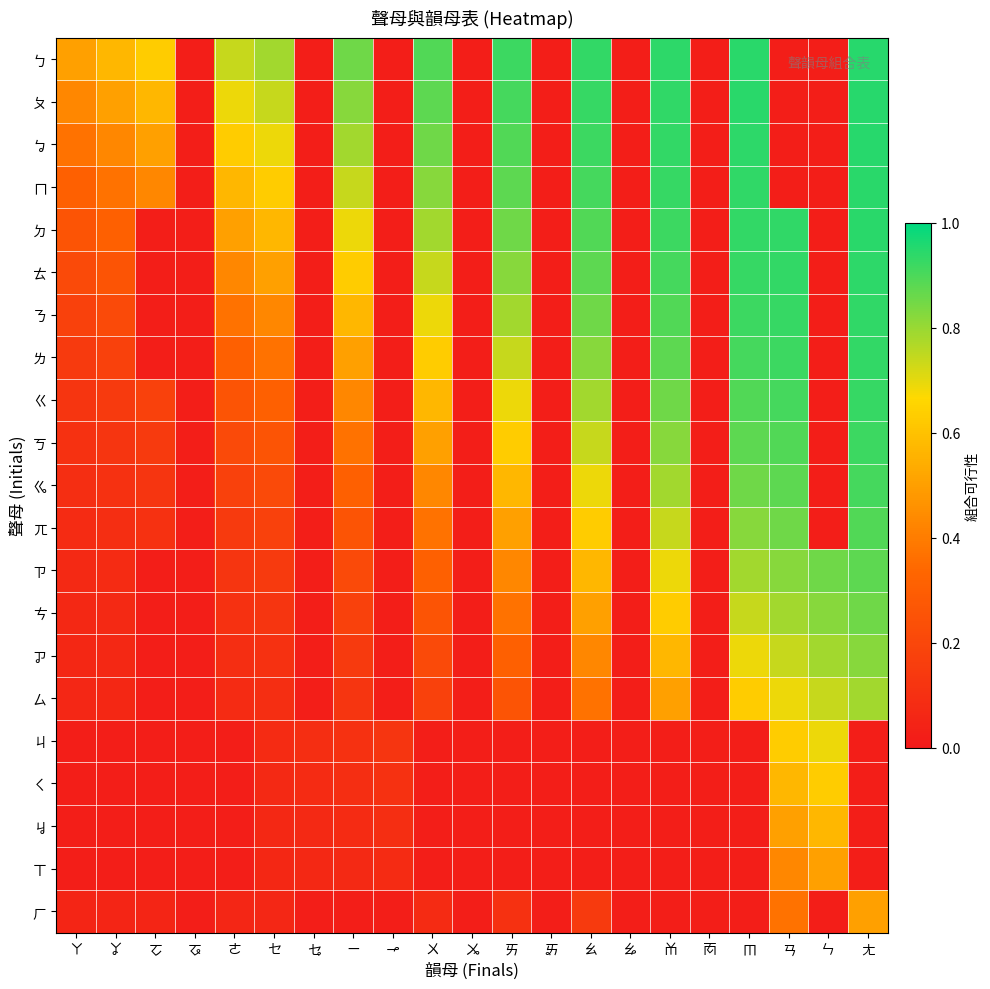

Reading left to right, list all the values displayed in this chart.

ㄅ: ㄚ=0.5	ㆩ=0.6	ㆦ=0.6	ㆧ=0.0	ㄜ=0.7	ㆤ=0.8	ㆥ=0.0	ㄧ=0.9	ㆪ=0.0	ㄨ=0.9	ㆫ=0.0	ㄞ=0.9	ㆮ=0.0	ㄠ=0.9	ㆯ=0.0	ㆰ=0.9	ㆱ=0.0	ㆬ=0.9	ㄢ=0.0	ㄣ=0.0	ㄤ=0.9
ㄆ: ㄚ=0.4	ㆩ=0.5	ㆦ=0.6	ㆧ=0.0	ㄜ=0.7	ㆤ=0.7	ㆥ=0.0	ㄧ=0.8	ㆪ=0.0	ㄨ=0.9	ㆫ=0.0	ㄞ=0.9	ㆮ=0.0	ㄠ=0.9	ㆯ=0.0	ㆰ=0.9	ㆱ=0.0	ㆬ=0.9	ㄢ=0.0	ㄣ=0.0	ㄤ=0.9
ㆠ: ㄚ=0.4	ㆩ=0.4	ㆦ=0.5	ㆧ=0.0	ㄜ=0.6	ㆤ=0.7	ㆥ=0.0	ㄧ=0.8	ㆪ=0.0	ㄨ=0.9	ㆫ=0.0	ㄞ=0.9	ㆮ=0.0	ㄠ=0.9	ㆯ=0.0	ㆰ=0.9	ㆱ=0.0	ㆬ=0.9	ㄢ=0.0	ㄣ=0.0	ㄤ=0.9
ㄇ: ㄚ=0.3	ㆩ=0.4	ㆦ=0.4	ㆧ=0.0	ㄜ=0.6	ㆤ=0.6	ㆥ=0.0	ㄧ=0.7	ㆪ=0.0	ㄨ=0.8	ㆫ=0.0	ㄞ=0.9	ㆮ=0.0	ㄠ=0.9	ㆯ=0.0	ㆰ=0.9	ㆱ=0.0	ㆬ=0.9	ㄢ=0.0	ㄣ=0.0	ㄤ=0.9
ㄉ: ㄚ=0.3	ㆩ=0.3	ㆦ=0.0	ㆧ=0.0	ㄜ=0.5	ㆤ=0.6	ㆥ=0.0	ㄧ=0.7	ㆪ=0.0	ㄨ=0.8	ㆫ=0.0	ㄞ=0.9	ㆮ=0.0	ㄠ=0.9	ㆯ=0.0	ㆰ=0.9	ㆱ=0.0	ㆬ=0.9	ㄢ=0.9	ㄣ=0.0	ㄤ=0.9
ㄊ: ㄚ=0.2	ㆩ=0.3	ㆦ=0.0	ㆧ=0.0	ㄜ=0.4	ㆤ=0.5	ㆥ=0.0	ㄧ=0.6	ㆪ=0.0	ㄨ=0.7	ㆫ=0.0	ㄞ=0.8	ㆮ=0.0	ㄠ=0.9	ㆯ=0.0	ㆰ=0.9	ㆱ=0.0	ㆬ=0.9	ㄢ=0.9	ㄣ=0.0	ㄤ=0.9
ㄋ: ㄚ=0.2	ㆩ=0.2	ㆦ=0.0	ㆧ=0.0	ㄜ=0.4	ㆤ=0.4	ㆥ=0.0	ㄧ=0.6	ㆪ=0.0	ㄨ=0.7	ㆫ=0.0	ㄞ=0.8	ㆮ=0.0	ㄠ=0.9	ㆯ=0.0	ㆰ=0.9	ㆱ=0.0	ㆬ=0.9	ㄢ=0.9	ㄣ=0.0	ㄤ=0.9
ㄌ: ㄚ=0.1	ㆩ=0.2	ㆦ=0.0	ㆧ=0.0	ㄜ=0.3	ㆤ=0.4	ㆥ=0.0	ㄧ=0.5	ㆪ=0.0	ㄨ=0.6	ㆫ=0.0	ㄞ=0.7	ㆮ=0.0	ㄠ=0.8	ㆯ=0.0	ㆰ=0.9	ㆱ=0.0	ㆬ=0.9	ㄢ=0.9	ㄣ=0.0	ㄤ=0.9
ㄍ: ㄚ=0.1	ㆩ=0.1	ㆦ=0.2	ㆧ=0.0	ㄜ=0.3	ㆤ=0.3	ㆥ=0.0	ㄧ=0.4	ㆪ=0.0	ㄨ=0.6	ㆫ=0.0	ㄞ=0.7	ㆮ=0.0	ㄠ=0.8	ㆯ=0.0	ㆰ=0.9	ㆱ=0.0	ㆬ=0.9	ㄢ=0.9	ㄣ=0.0	ㄤ=0.9
ㄎ: ㄚ=0.1	ㆩ=0.1	ㆦ=0.1	ㆧ=0.0	ㄜ=0.2	ㆤ=0.3	ㆥ=0.0	ㄧ=0.4	ㆪ=0.0	ㄨ=0.5	ㆫ=0.0	ㄞ=0.6	ㆮ=0.0	ㄠ=0.7	ㆯ=0.0	ㆰ=0.8	ㆱ=0.0	ㆬ=0.9	ㄢ=0.9	ㄣ=0.0	ㄤ=0.9
ㆣ: ㄚ=0.1	ㆩ=0.1	ㆦ=0.1	ㆧ=0.0	ㄜ=0.2	ㆤ=0.2	ㆥ=0.0	ㄧ=0.3	ㆪ=0.0	ㄨ=0.4	ㆫ=0.0	ㄞ=0.6	ㆮ=0.0	ㄠ=0.7	ㆯ=0.0	ㆰ=0.8	ㆱ=0.0	ㆬ=0.9	ㄢ=0.9	ㄣ=0.0	ㄤ=0.9
ㄫ: ㄚ=0.1	ㆩ=0.1	ㆦ=0.1	ㆧ=0.0	ㄜ=0.1	ㆤ=0.2	ㆥ=0.0	ㄧ=0.3	ㆪ=0.0	ㄨ=0.4	ㆫ=0.0	ㄞ=0.5	ㆮ=0.0	ㄠ=0.6	ㆯ=0.0	ㆰ=0.7	ㆱ=0.0	ㆬ=0.8	ㄢ=0.9	ㄣ=0.0	ㄤ=0.9
ㄗ: ㄚ=0.1	ㆩ=0.1	ㆦ=0.0	ㆧ=0.0	ㄜ=0.1	ㆤ=0.1	ㆥ=0.0	ㄧ=0.2	ㆪ=0.0	ㄨ=0.3	ㆫ=0.0	ㄞ=0.4	ㆮ=0.0	ㄠ=0.6	ㆯ=0.0	ㆰ=0.7	ㆱ=0.0	ㆬ=0.8	ㄢ=0.8	ㄣ=0.9	ㄤ=0.9
ㄘ: ㄚ=0.1	ㆩ=0.1	ㆦ=0.0	ㆧ=0.0	ㄜ=0.1	ㆤ=0.1	ㆥ=0.0	ㄧ=0.2	ㆪ=0.0	ㄨ=0.3	ㆫ=0.0	ㄞ=0.4	ㆮ=0.0	ㄠ=0.5	ㆯ=0.0	ㆰ=0.6	ㆱ=0.0	ㆬ=0.7	ㄢ=0.8	ㄣ=0.8	ㄤ=0.9
ㆡ: ㄚ=0.1	ㆩ=0.1	ㆦ=0.0	ㆧ=0.0	ㄜ=0.1	ㆤ=0.1	ㆥ=0.0	ㄧ=0.1	ㆪ=0.0	ㄨ=0.2	ㆫ=0.0	ㄞ=0.3	ㆮ=0.0	ㄠ=0.4	ㆯ=0.0	ㆰ=0.6	ㆱ=0.0	ㆬ=0.7	ㄢ=0.7	ㄣ=0.8	ㄤ=0.8
ㄙ: ㄚ=0.1	ㆩ=0.1	ㆦ=0.0	ㆧ=0.0	ㄜ=0.1	ㆤ=0.1	ㆥ=0.0	ㄧ=0.1	ㆪ=0.0	ㄨ=0.2	ㆫ=0.0	ㄞ=0.3	ㆮ=0.0	ㄠ=0.4	ㆯ=0.0	ㆰ=0.5	ㆱ=0.0	ㆬ=0.6	ㄢ=0.7	ㄣ=0.7	ㄤ=0.8
ㄐ: ㄚ=0.0	ㆩ=0.0	ㆦ=0.0	ㆧ=0.0	ㄜ=0.0	ㆤ=0.1	ㆥ=0.1	ㄧ=0.1	ㆪ=0.1	ㄨ=0.0	ㆫ=0.0	ㄞ=0.0	ㆮ=0.0	ㄠ=0.0	ㆯ=0.0	ㆰ=0.0	ㆱ=0.0	ㆬ=0.0	ㄢ=0.6	ㄣ=0.7	ㄤ=0.0
ㄑ: ㄚ=0.0	ㆩ=0.0	ㆦ=0.0	ㆧ=0.0	ㄜ=0.0	ㆤ=0.1	ㆥ=0.1	ㄧ=0.1	ㆪ=0.1	ㄨ=0.0	ㆫ=0.0	ㄞ=0.0	ㆮ=0.0	ㄠ=0.0	ㆯ=0.0	ㆰ=0.0	ㆱ=0.0	ㆬ=0.0	ㄢ=0.6	ㄣ=0.6	ㄤ=0.0
ㆢ: ㄚ=0.0	ㆩ=0.0	ㆦ=0.0	ㆧ=0.0	ㄜ=0.0	ㆤ=0.1	ㆥ=0.1	ㄧ=0.1	ㆪ=0.1	ㄨ=0.0	ㆫ=0.0	ㄞ=0.0	ㆮ=0.0	ㄠ=0.0	ㆯ=0.0	ㆰ=0.0	ㆱ=0.0	ㆬ=0.0	ㄢ=0.5	ㄣ=0.6	ㄤ=0.0
ㄒ: ㄚ=0.0	ㆩ=0.0	ㆦ=0.0	ㆧ=0.0	ㄜ=0.0	ㆤ=0.1	ㆥ=0.1	ㄧ=0.1	ㆪ=0.1	ㄨ=0.0	ㆫ=0.0	ㄞ=0.0	ㆮ=0.0	ㄠ=0.0	ㆯ=0.0	ㆰ=0.0	ㆱ=0.0	ㆬ=0.0	ㄢ=0.4	ㄣ=0.5	ㄤ=0.0
ㄏ: ㄚ=0.1	ㆩ=0.1	ㆦ=0.1	ㆧ=0.0	ㄜ=0.1	ㆤ=0.1	ㆥ=0.0	ㄧ=0.0	ㆪ=0.0	ㄨ=0.1	ㆫ=0.0	ㄞ=0.1	ㆮ=0.0	ㄠ=0.1	ㆯ=0.0	ㆰ=0.0	ㆱ=0.0	ㆬ=0.0	ㄢ=0.4	ㄣ=0.0	ㄤ=0.5